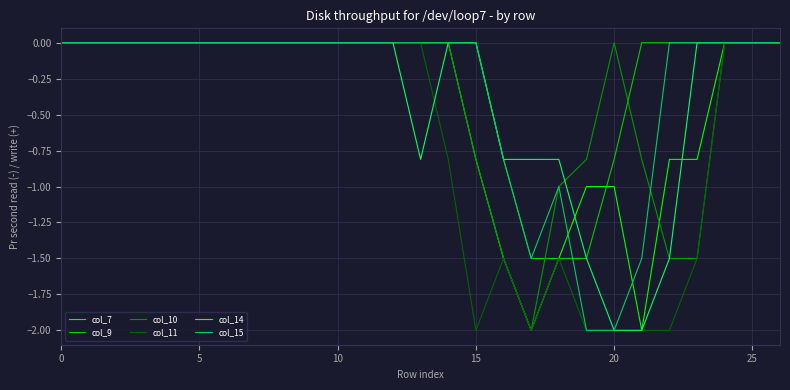

Which series has the largest total across all categories?

col_9